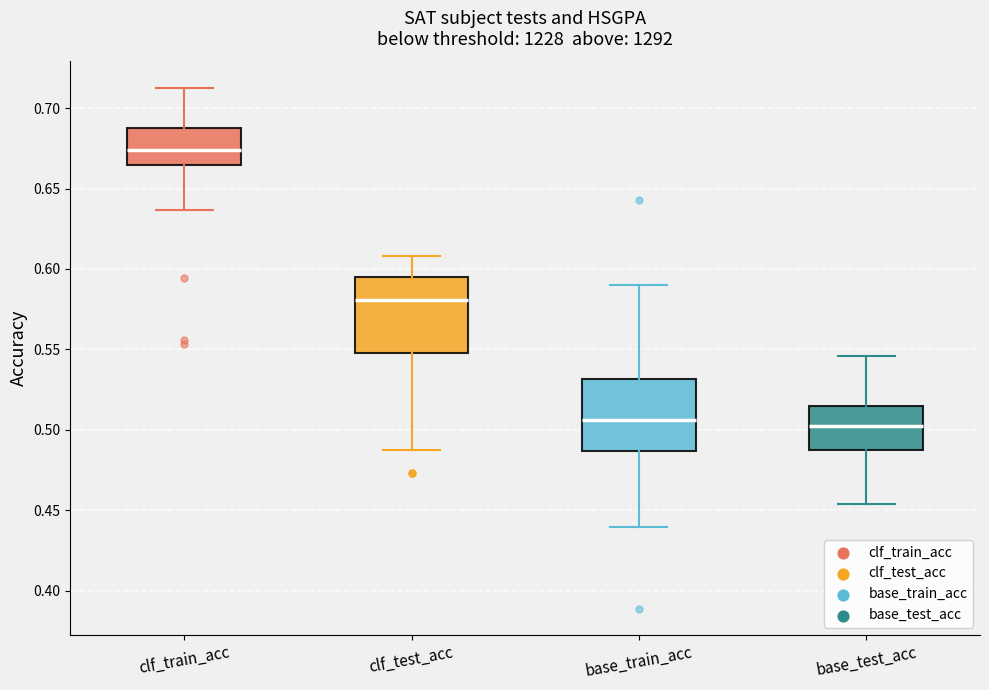

Where is the upper edge of the box for clf_train_acc on the y-axis? The values are not printed on the chart, so give them approximately, as read against the axis.

0.690